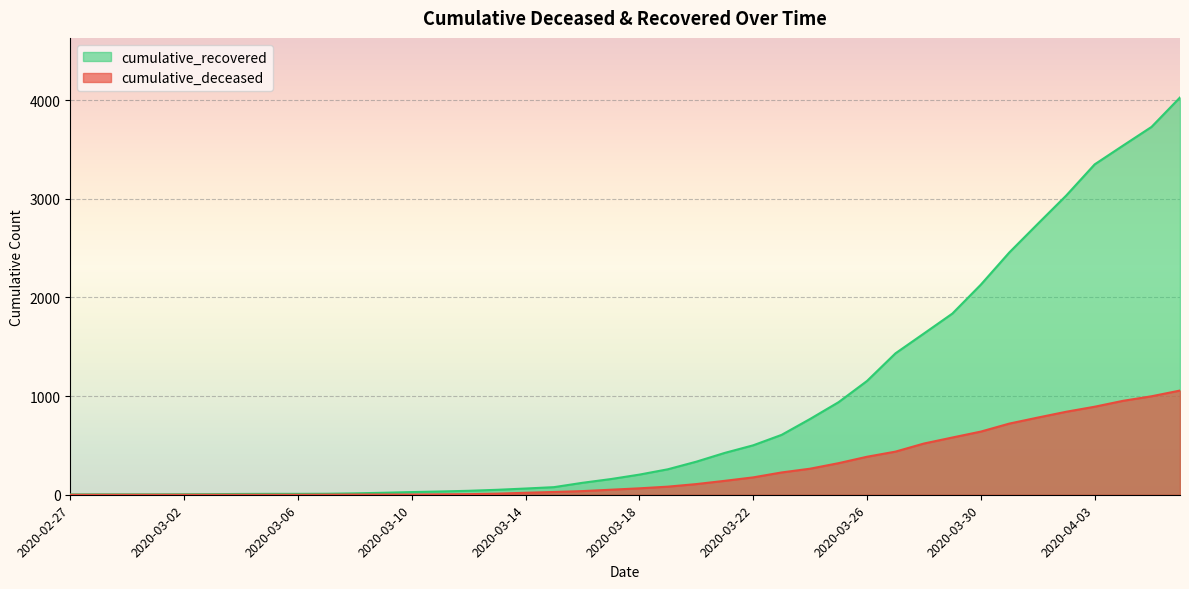

What position from the right is 2020-03-18?

20